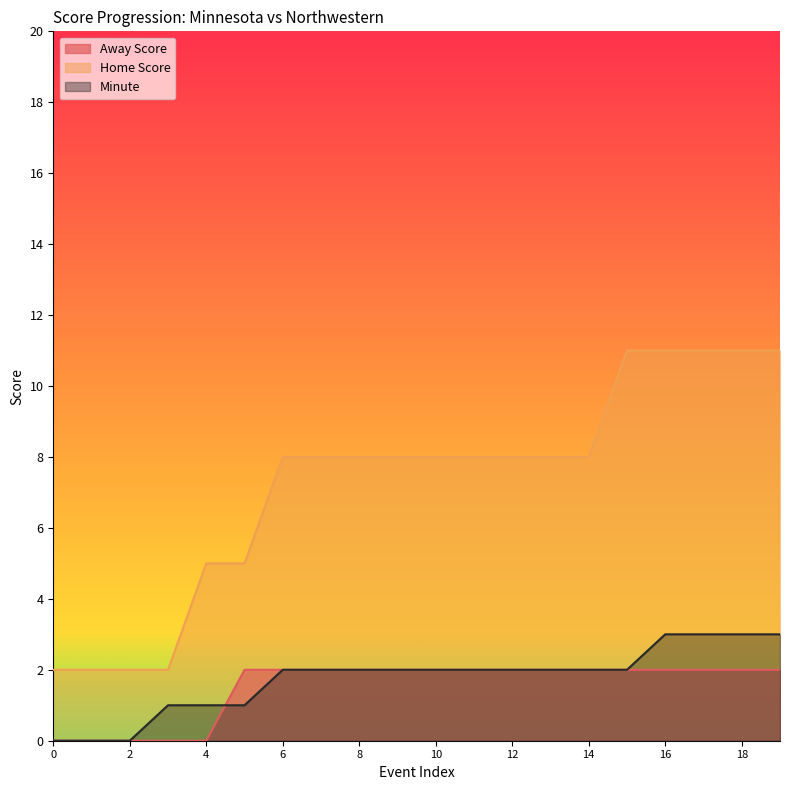

How many lines are shown in the chart?

3